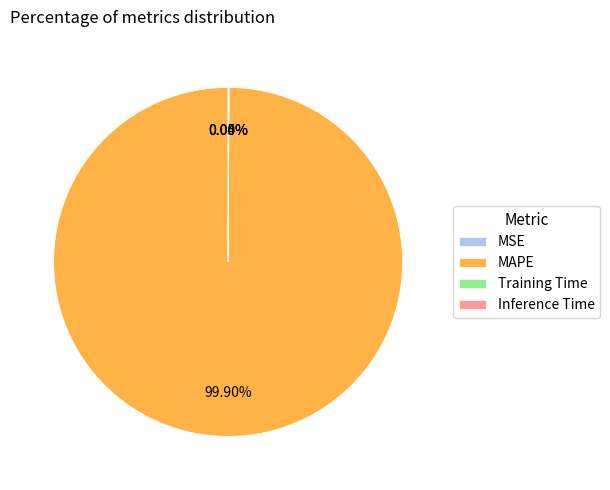

Is there any slice that represents more than half of the pie?

Yes